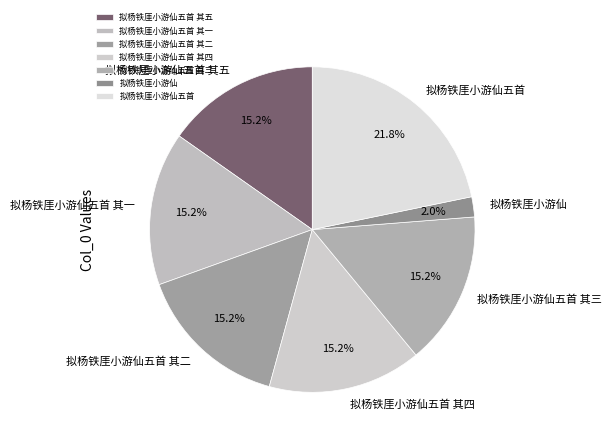

How much of the chart is everything except 拟杨铁厓小游仙五首 其三?

84.8%